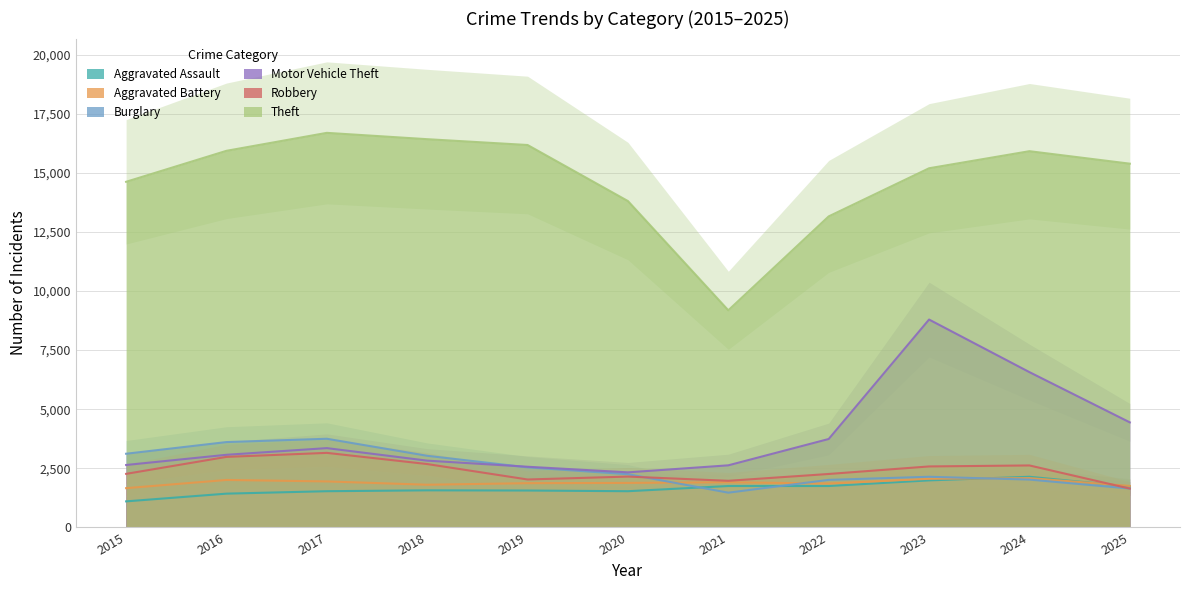

What is the difference between the Aggravated Assault values at 2021 and 2019?

191